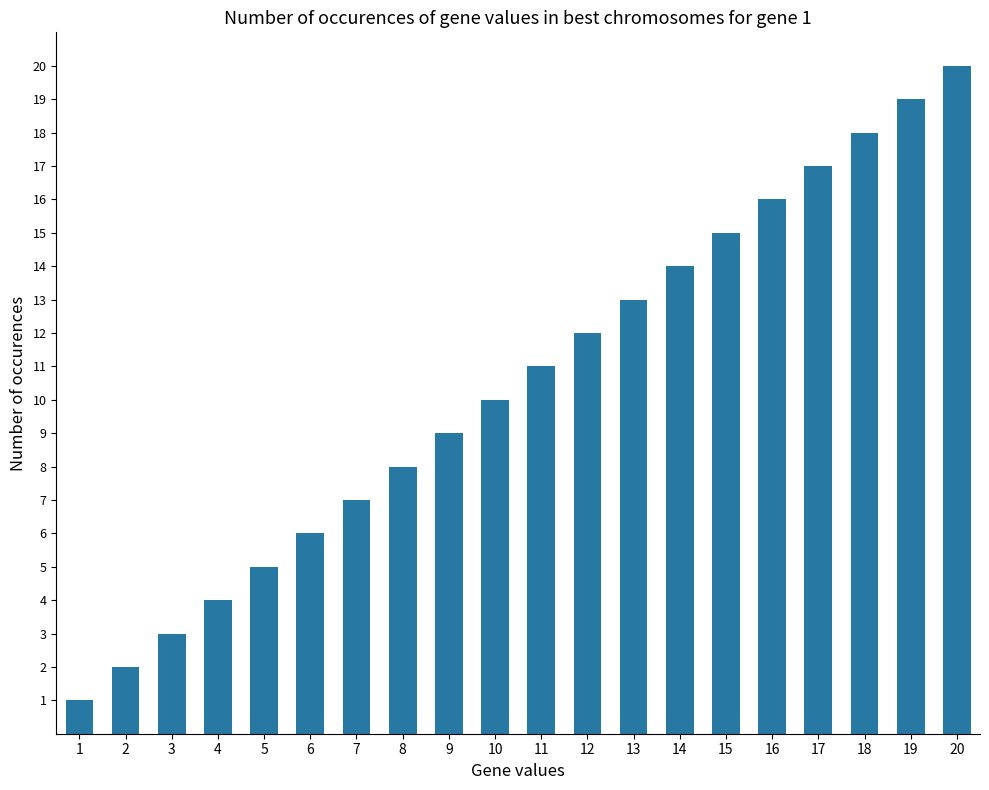

What is the difference between the maximum and second lowest values?

18